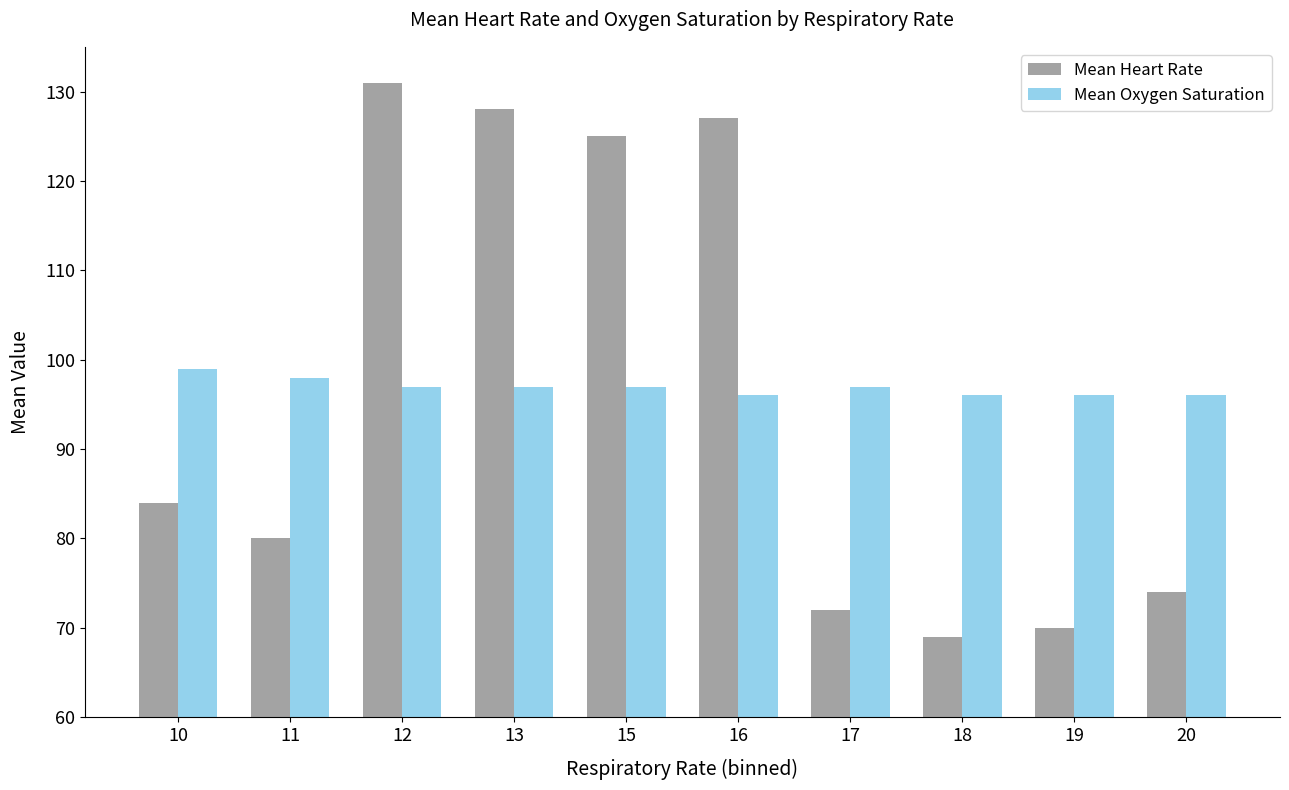

True or false: Mean Oxygen Saturation has a value of 96 at 16.

True